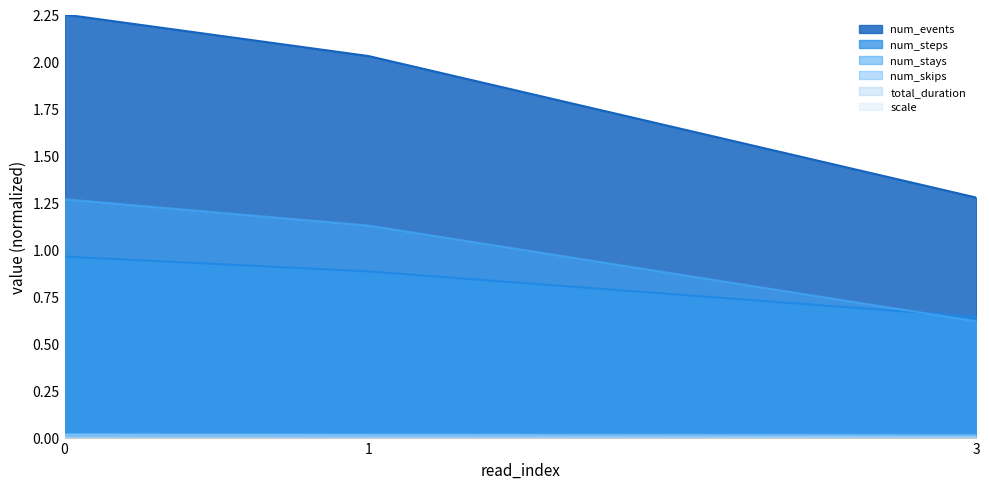

What is the greatest value displayed?

2.2